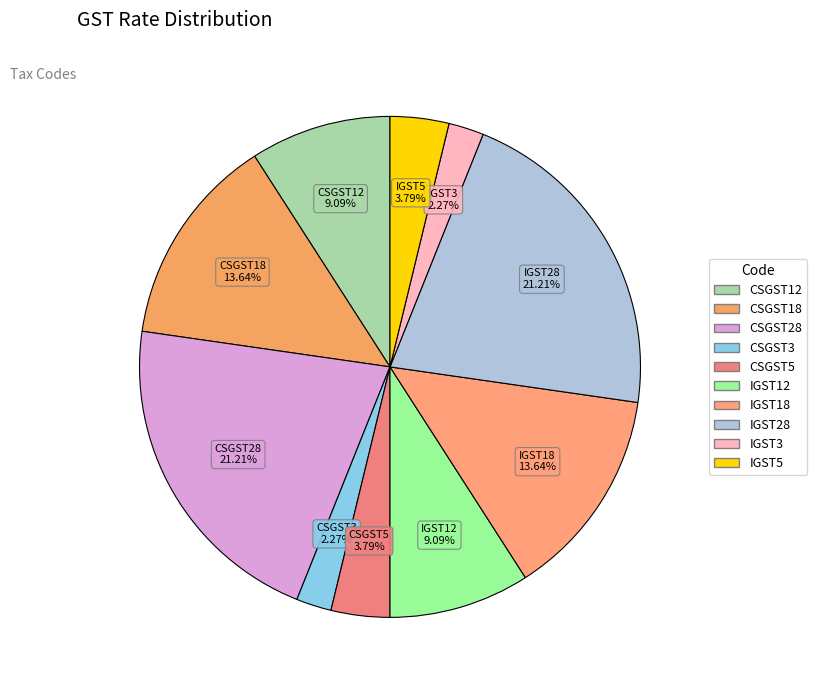

Is there a majority slice in this chart?

No